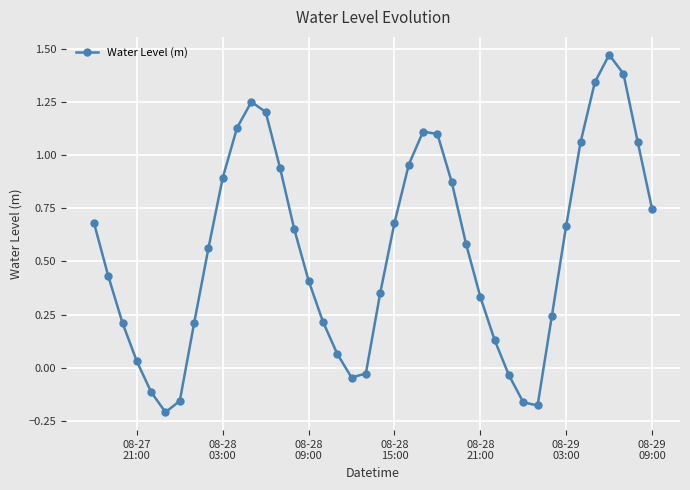

What is the sum of all values?

22.1